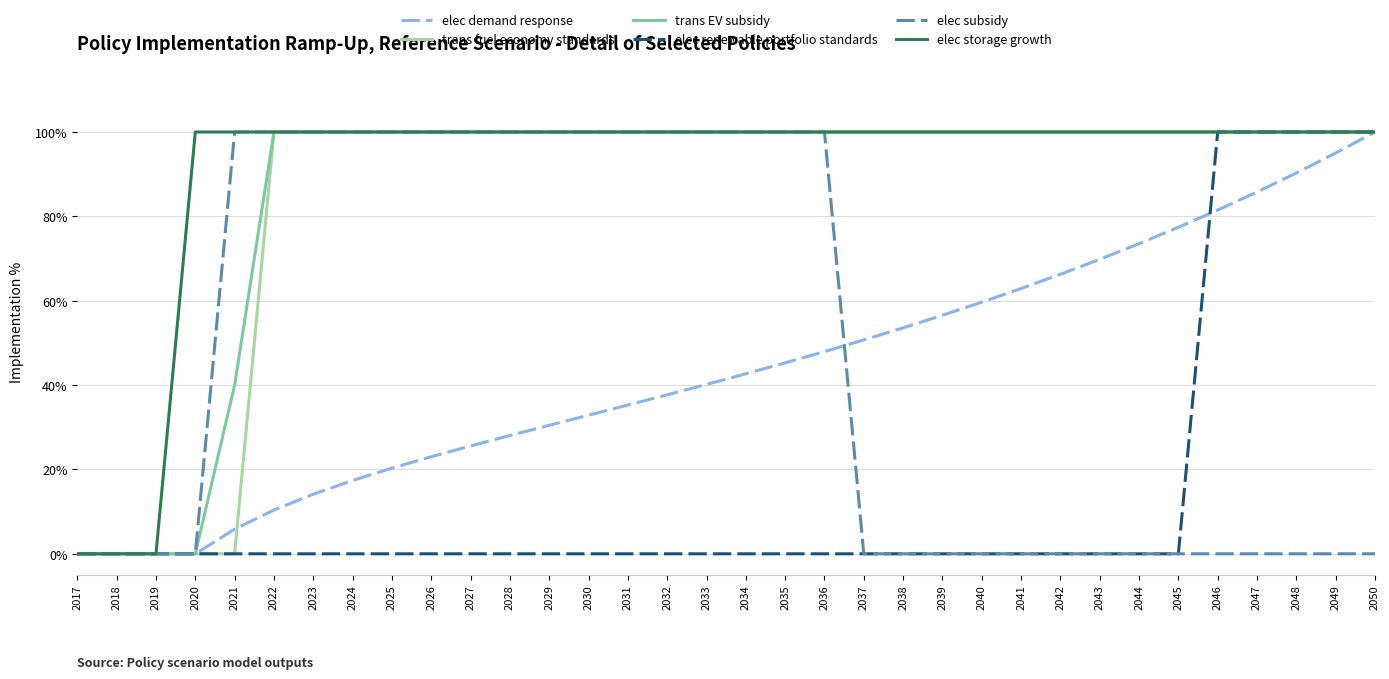

True or false: trans EV subsidy has more than 2 interior local peaks.

False